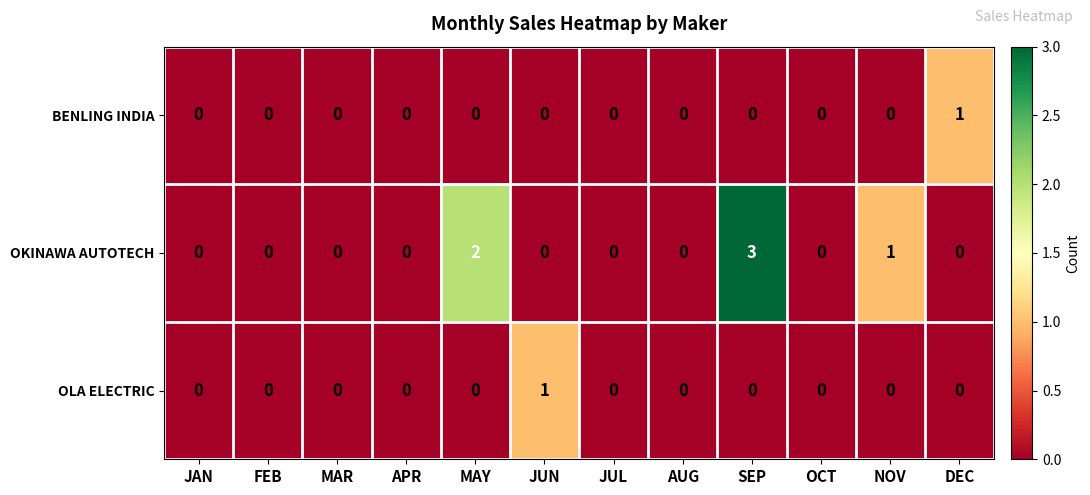

The value of OLA ELECTRIC at MAY is -1. True or false?

False